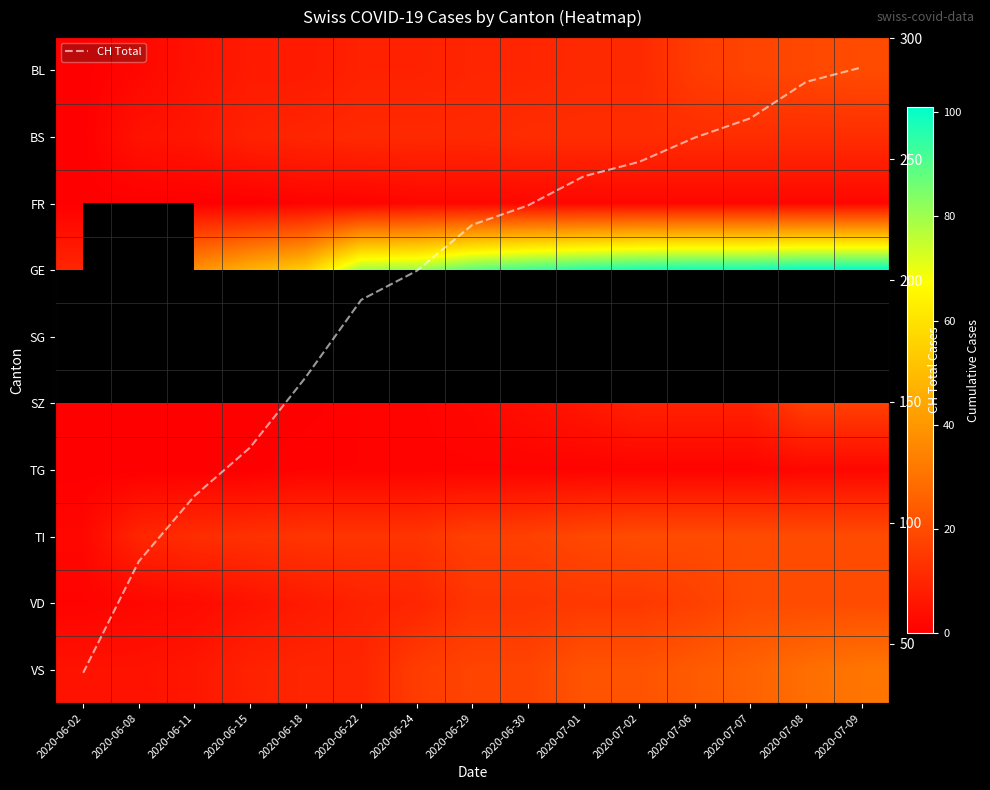

Which label corresponds to the largest value in the chart?

2020-07-09